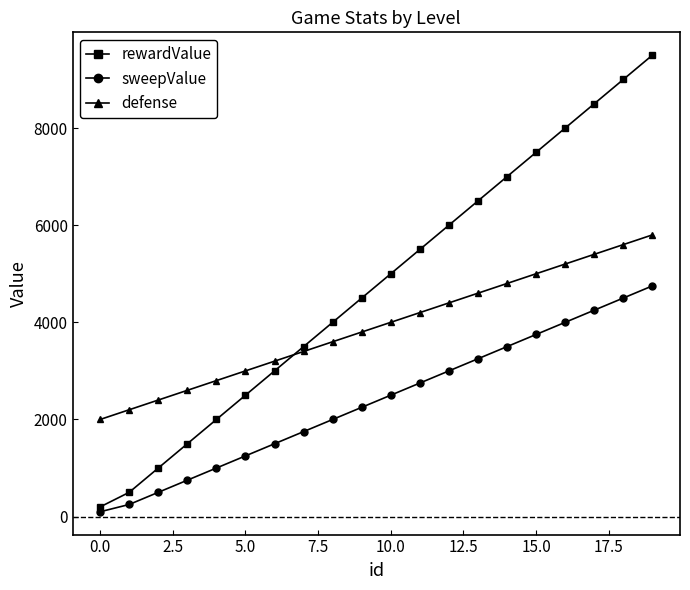

How many series are shown in this chart?

3